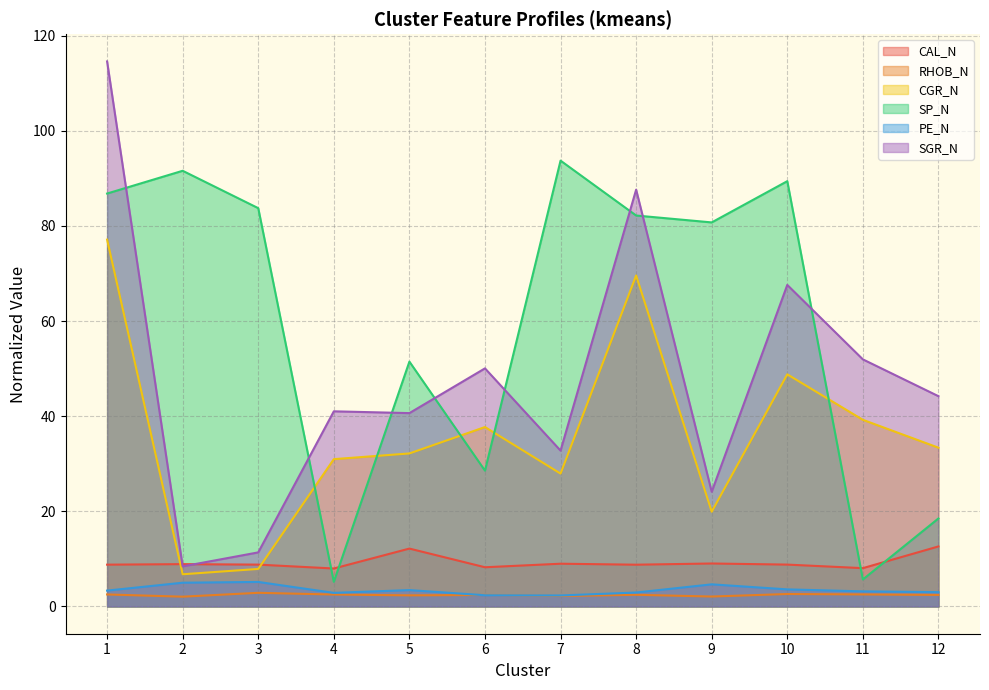

Reading left to right, extract all data points from this chart.

CAL_N: 1=8.8	2=8.9	3=8.8	4=8.0	5=12.2	6=8.2	7=9.0	8=8.8	9=9.0	10=8.8	11=8.1	12=12.6
RHOB_N: 1=2.5	2=2.1	3=2.9	4=2.5	5=2.3	6=2.4	7=2.2	8=2.5	9=2.1	10=2.6	11=2.5	12=2.4
CGR_N: 1=77.1	2=6.8	3=7.9	4=31.0	5=32.2	6=37.7	7=27.9	8=69.6	9=19.9	10=48.8	11=39.2	12=33.4
SP_N: 1=86.8	2=91.6	3=83.7	4=5.2	5=51.5	6=28.6	7=93.7	8=82.2	9=80.7	10=89.4	11=5.7	12=18.5
PE_N: 1=3.3	2=5.0	3=5.2	4=2.9	5=3.4	6=2.4	7=2.3	8=2.9	9=4.7	10=3.6	11=3.2	12=3.0
SGR_N: 1=114.6	2=8.4	3=11.4	4=41.0	5=40.6	6=50.1	7=32.8	8=87.6	9=24.1	10=67.6	11=51.9	12=44.2